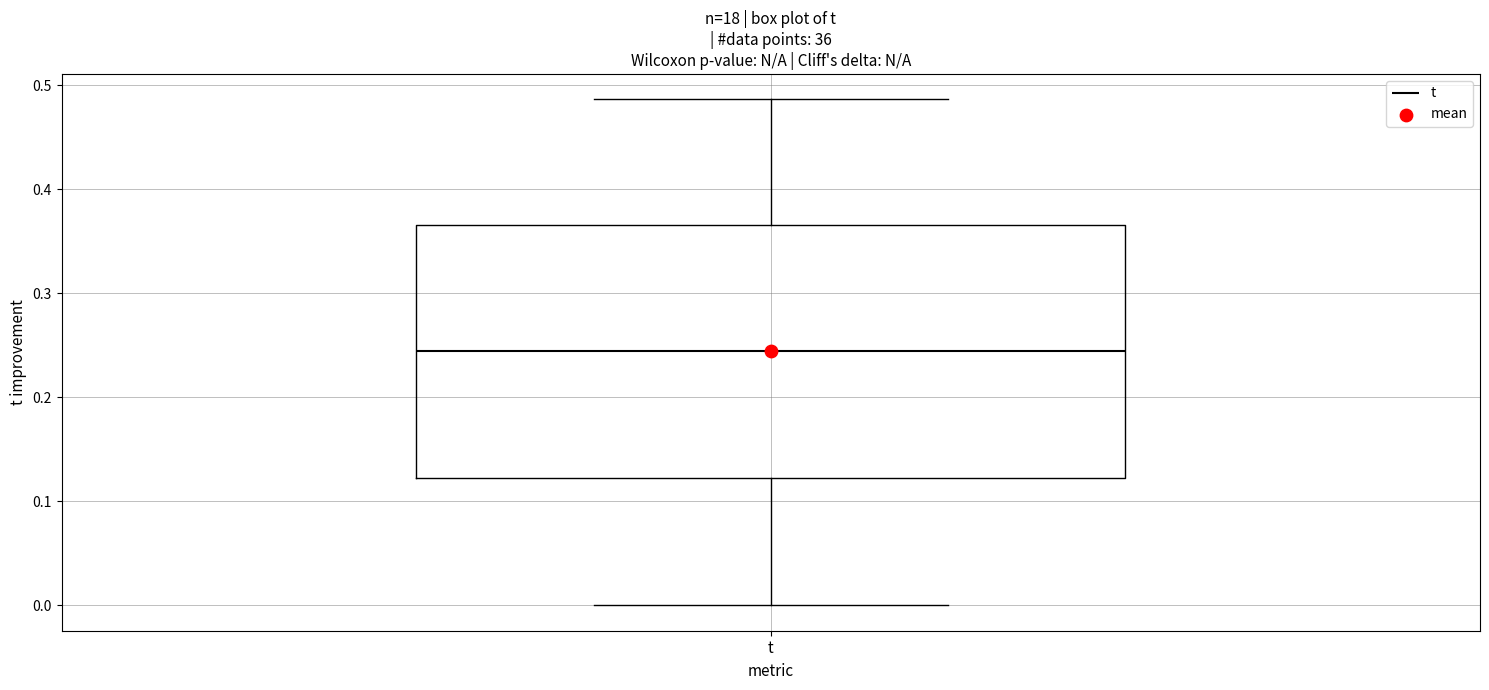

Read this box plot against the y-axis: the position of the median line, the range covered by the box, and the ends of both whiskers. The values are not printed on the chart, so give them approximately, as read against the axis.

median 0.24, box 0.12 to 0.37, whiskers 0.00 to 0.49